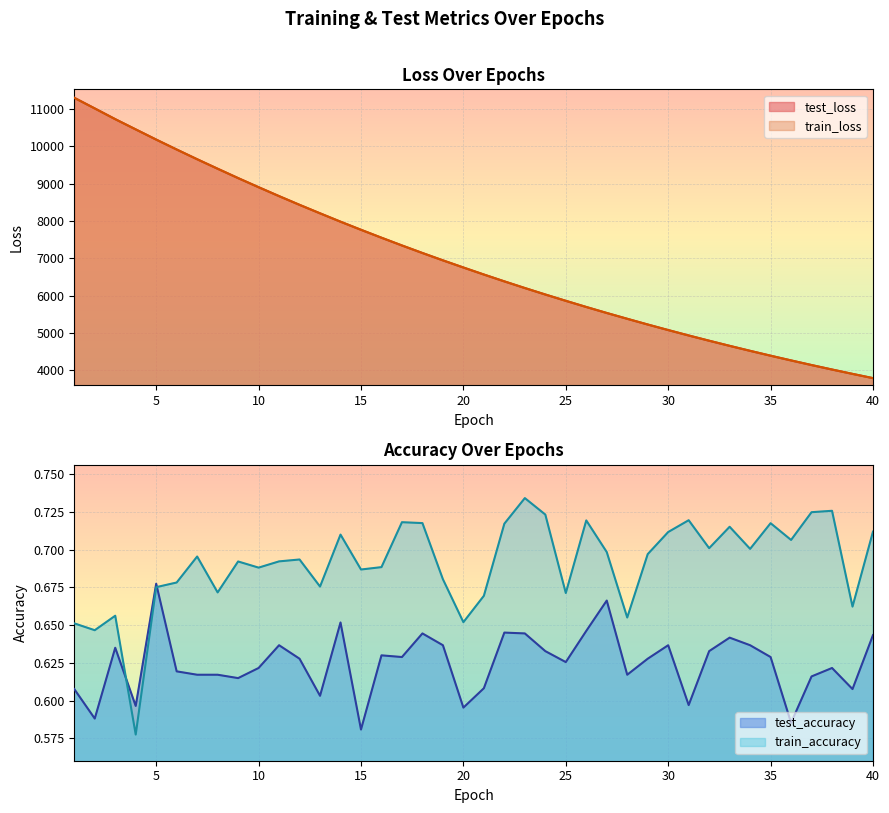

Where does the train_loss series first go above 6753?

1